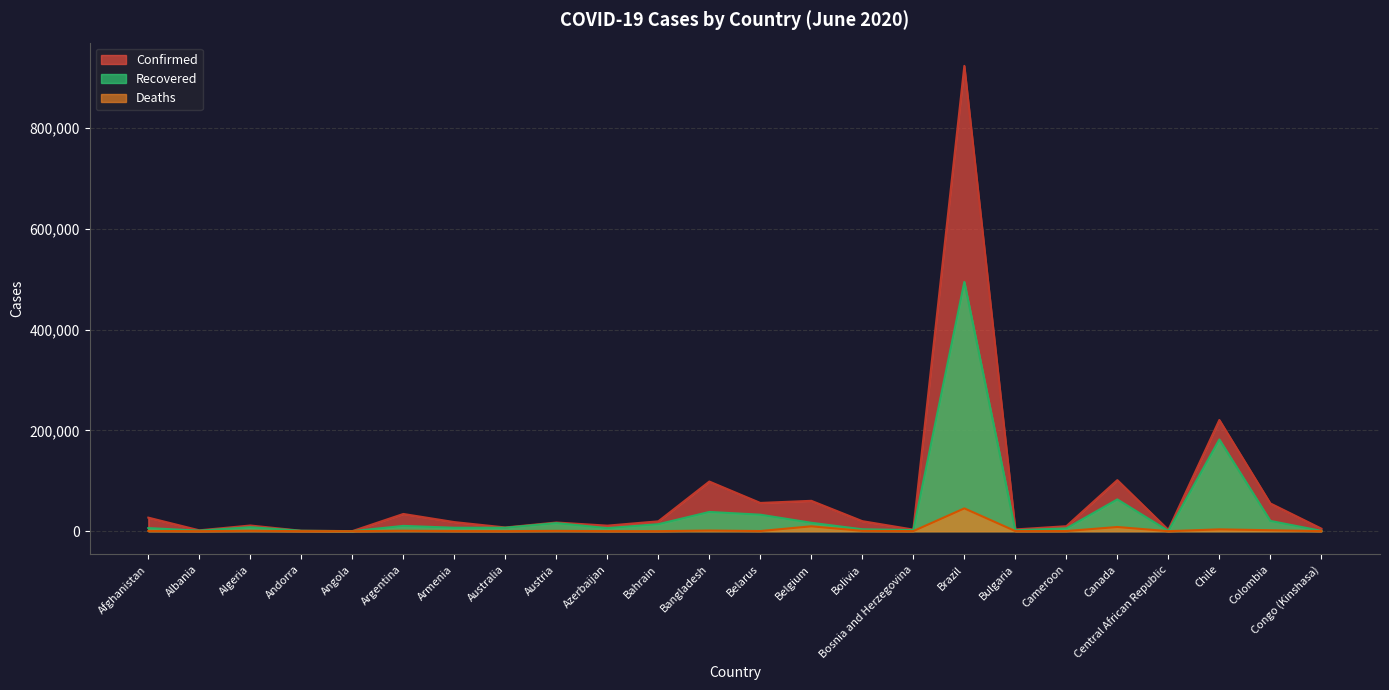

Rank the categories by Deaths value from highest to lowest.

Brazil, Belgium, Canada, Chile, Colombia, Bangladesh, Argentina, Algeria, Austria, Bolivia, Afghanistan, Belarus, Armenia, Cameroon, Bulgaria, Bosnia and Herzegovina, Azerbaijan, Congo (Kinshasa), Australia, Andorra, Bahrain, Albania, Central African Republic, Angola